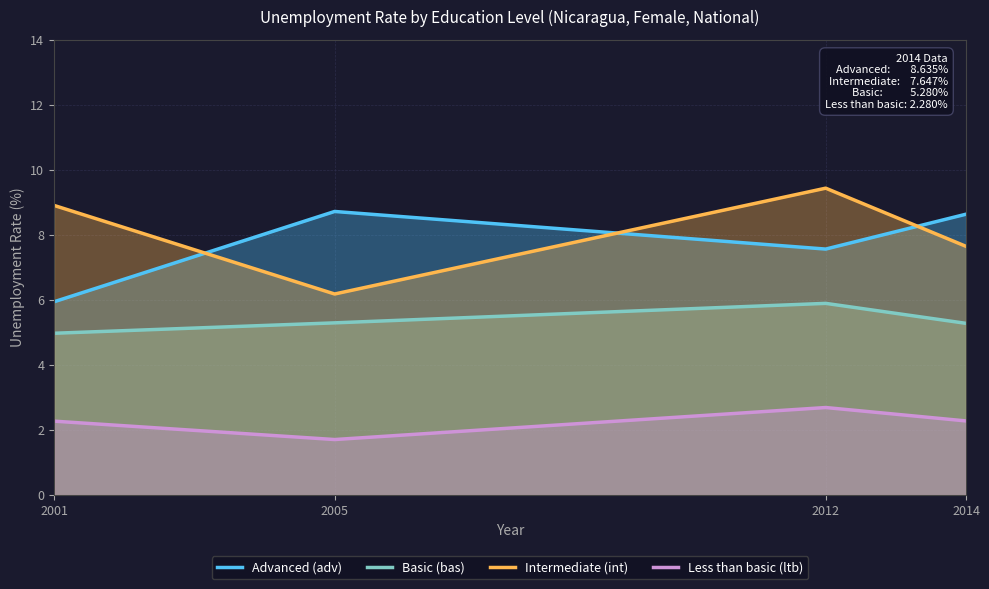

True or false: Advanced (adv) has more than 2 points higher than both neighbors.

False